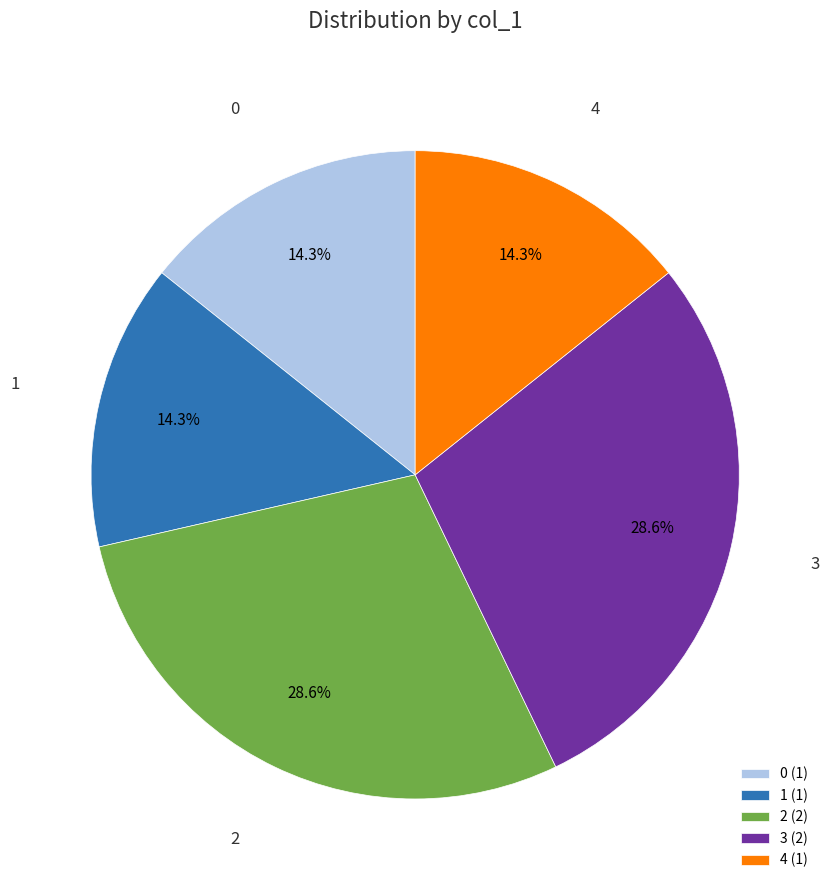

True or false: 2 accounts for 29% of the total.

True